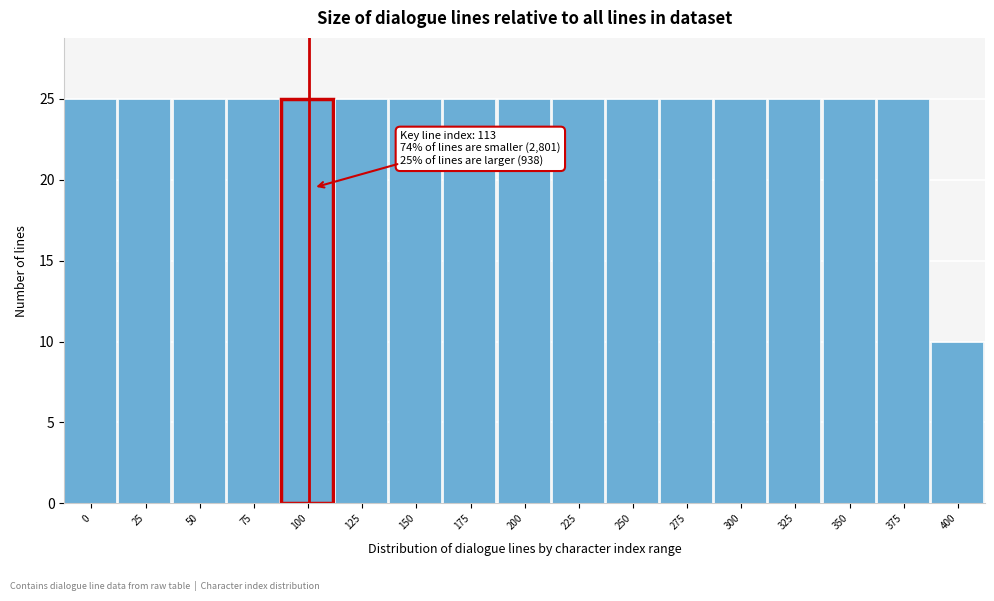

Reading left to right, transcribe all the data shown in this chart.

25	25	25	25	25	25	25	25	25	25	25	25	25	25	25	25	10